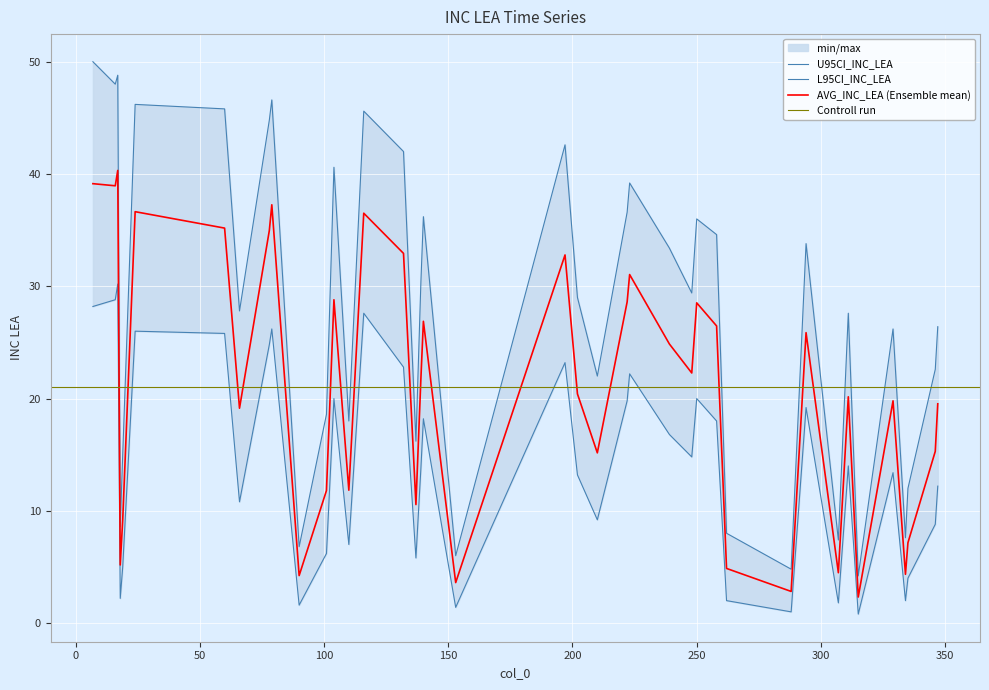

List the labels in order of U95CI_INC_LEA value, largest first.

7, 17, 16, 79, 24, 60, 116, 78, 197, 132, 104, 223, 222, 140, 250, 258, 294, 239, 139, 248, 202, 66, 311, 347, 329, 346, 210, 101, 110, 137, 19, 335, 18, 262, 334, 307, 90, 153, 288, 315